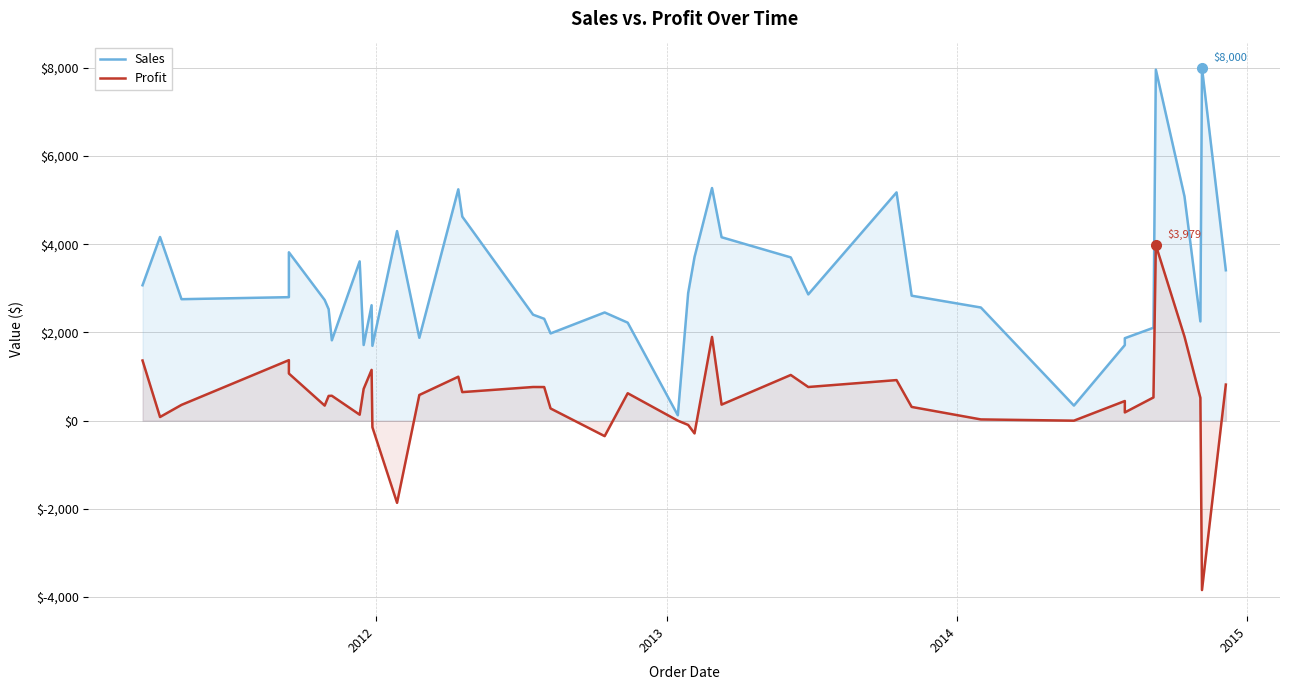

The value of Sales at 7 is 469.7. True or false?

False